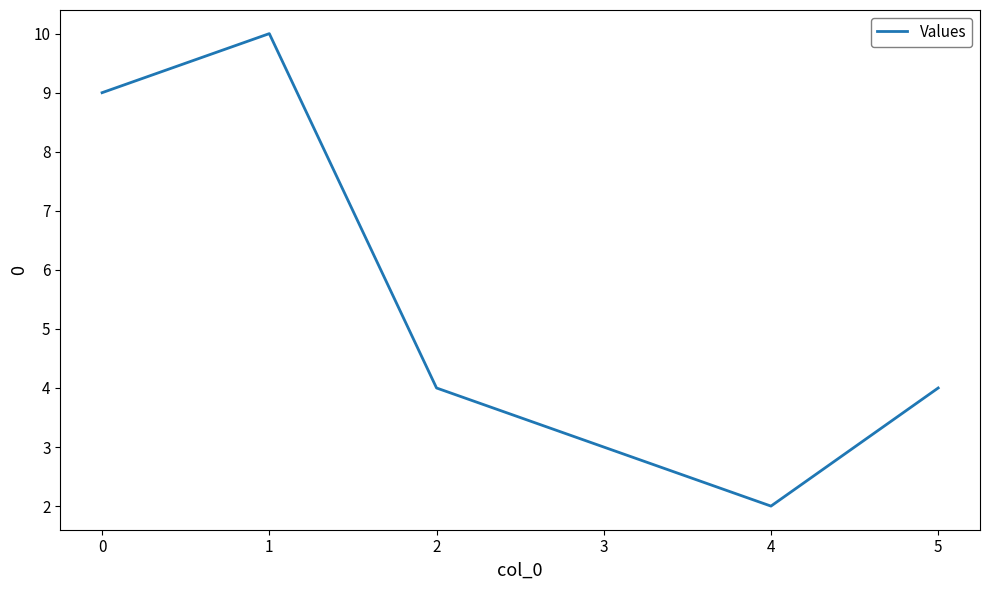

Count the values in the range 3 to 9.

4